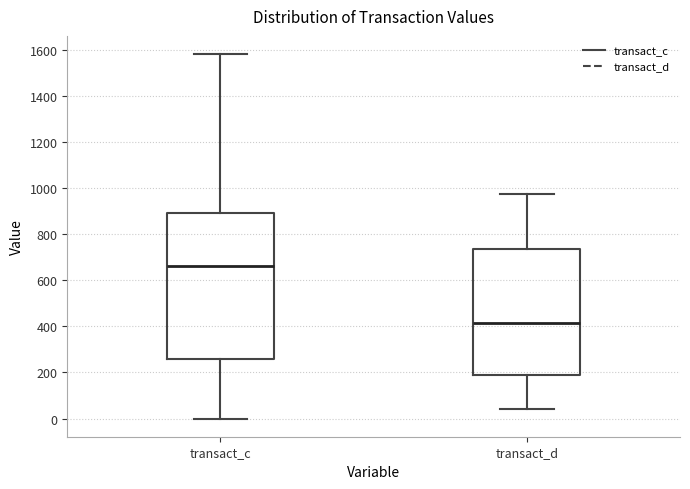

Reading left to right, read every box against the y-axis: the position of its median line, the range the box covers, and the ends of its whiskers. The values are not printed on the chart, so give them approximately, as read against the axis.

transact_c: median 660, box 260 to 900, whiskers 0 to 1580
transact_d: median 420, box 180 to 740, whiskers 40 to 980